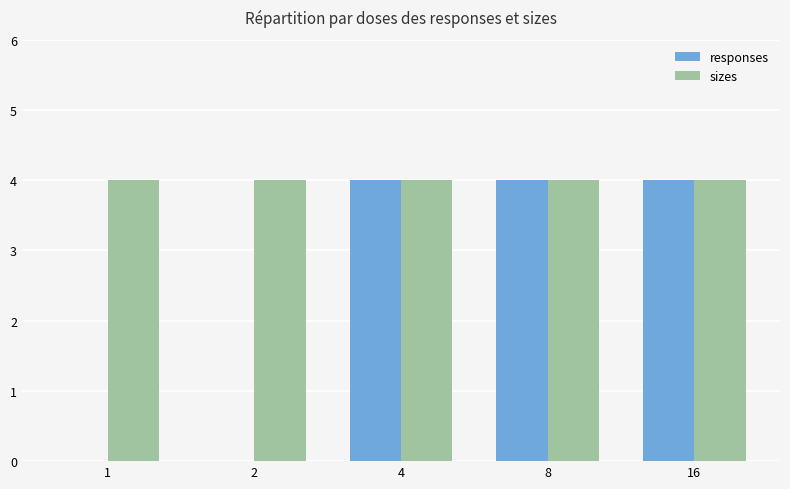

Reading left to right, list all the values displayed in this chart.

responses: 0	0	4	4	4
sizes: 4	4	4	4	4